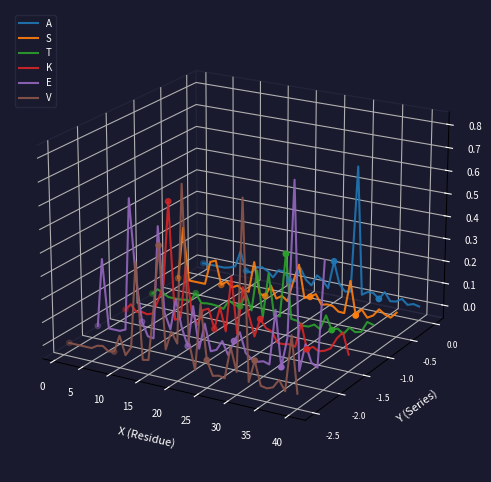

Is the value of T at 22 greater than the value of K at 27?

Yes